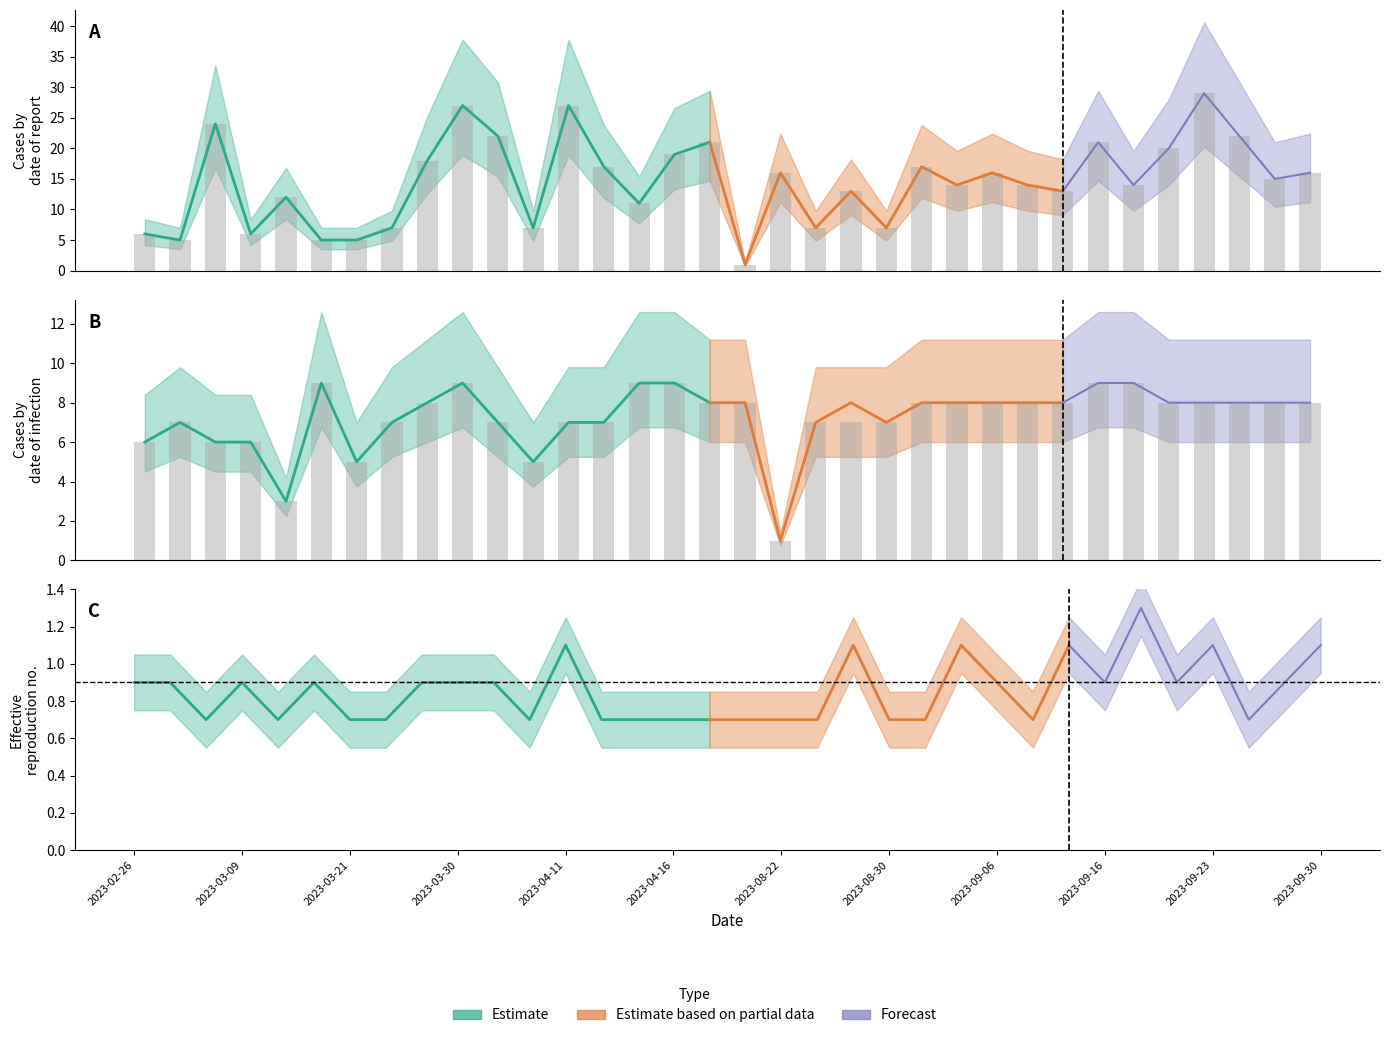

What is the label of the 5th bar from the right?

2023-09-22